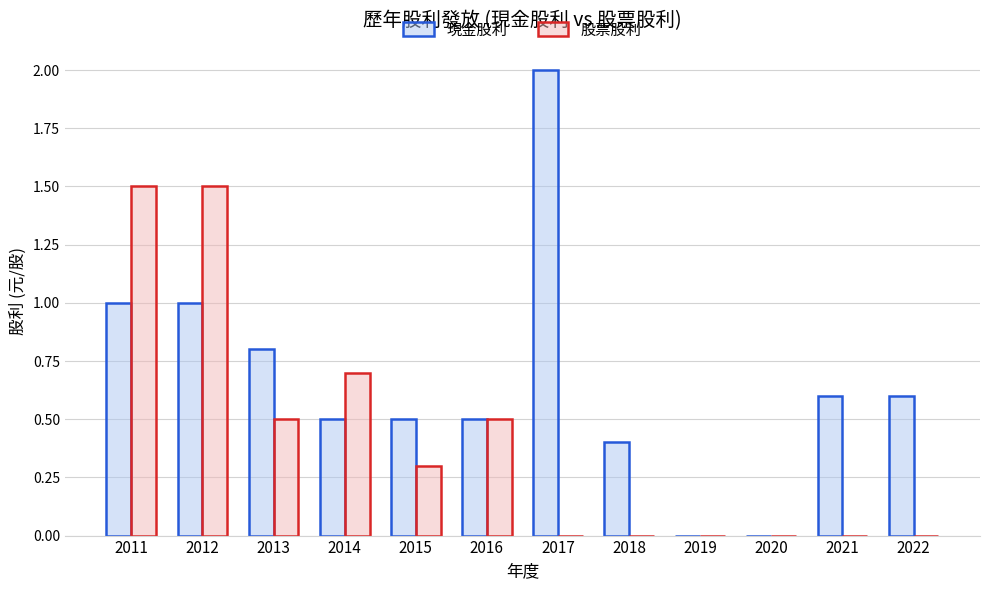

What value does the 現金股利 series have at 2012?

1.0